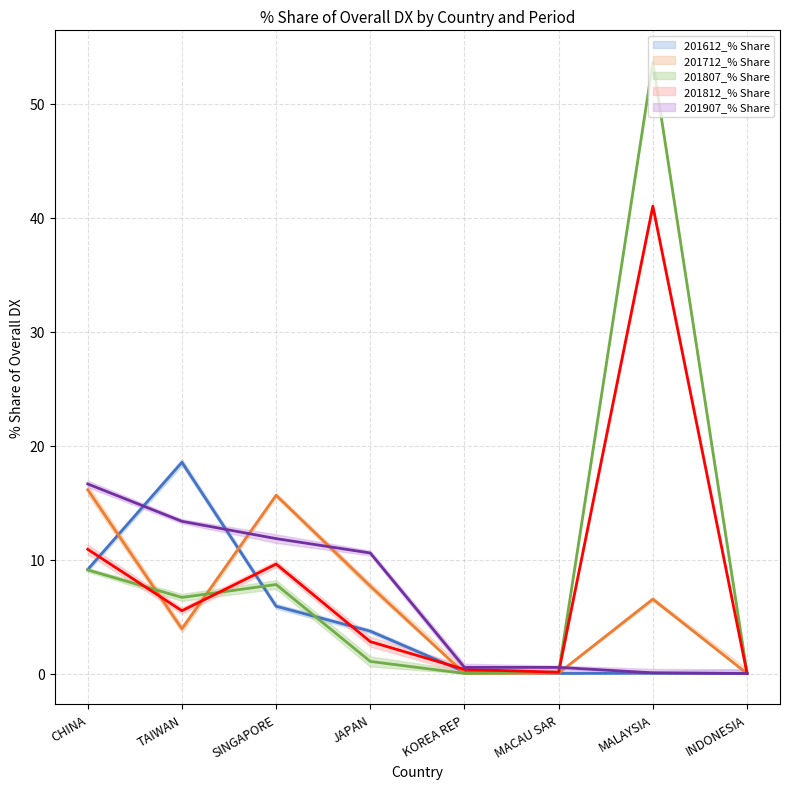

Which series has the largest total across all categories?

201807_% Share